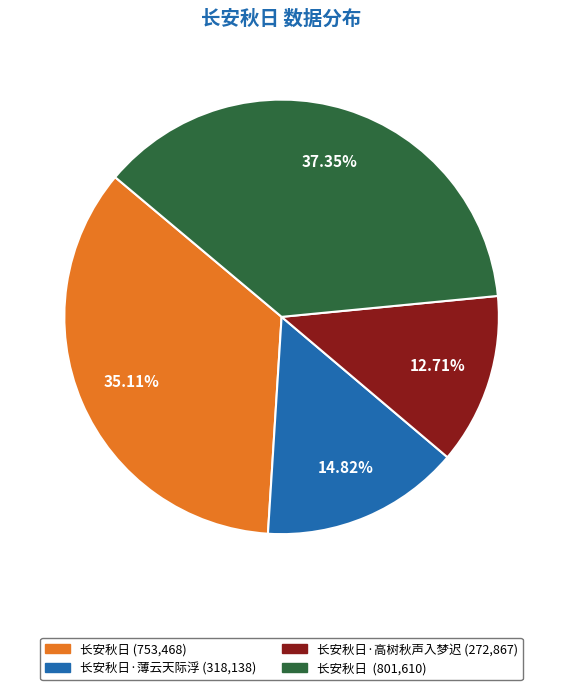

Does any single category account for the majority?

No